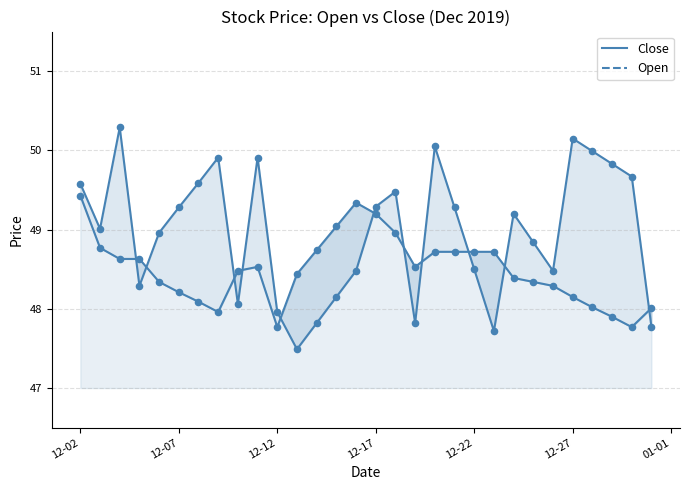

What are all the series names shown in the legend?

Close, Open